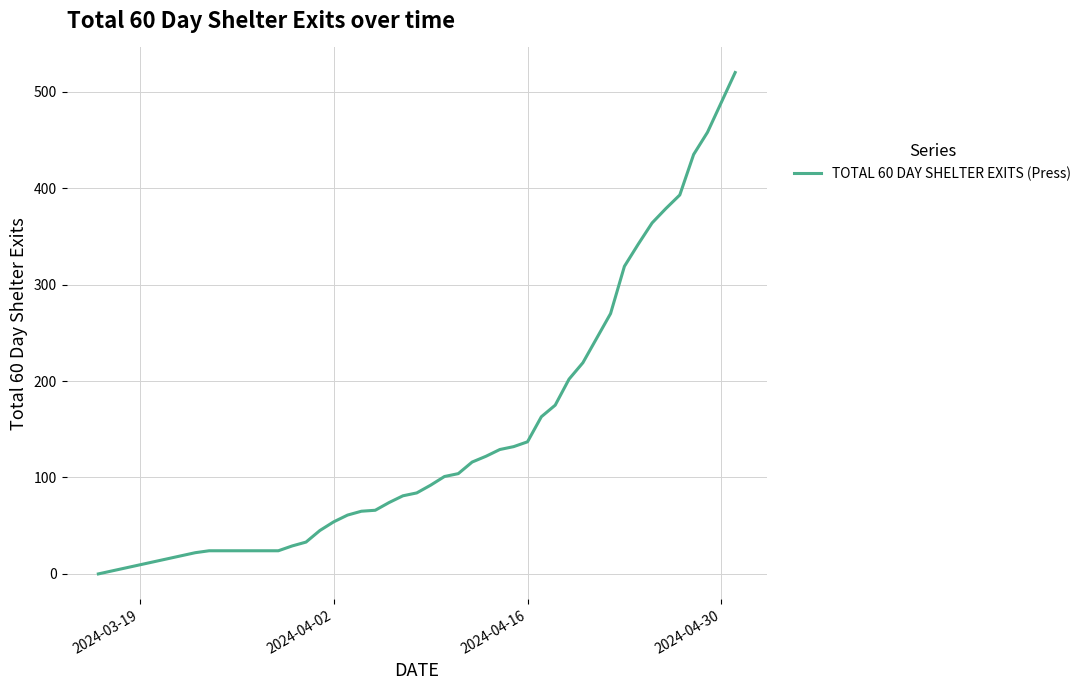

How many lines are shown in the chart?

1